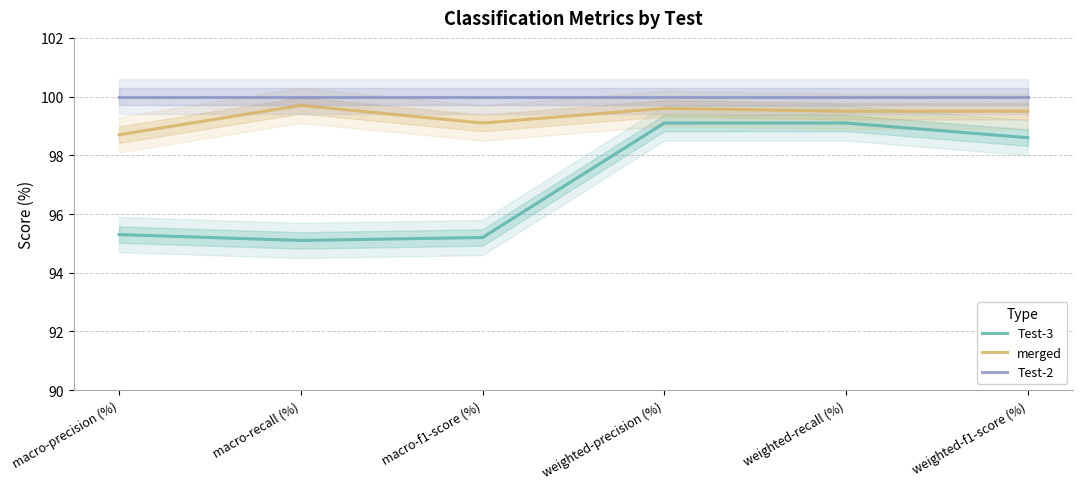

Count the number of categories in the chart.

6